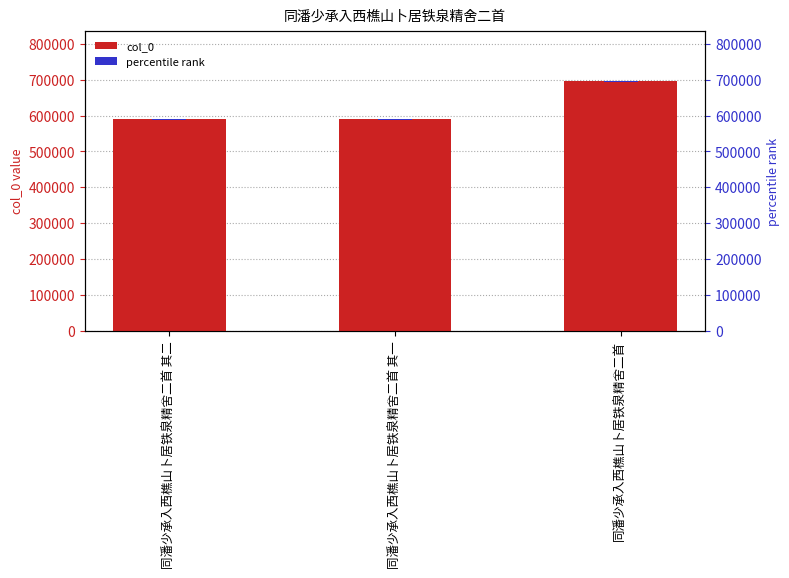

Where is col_0 nearest to the value 643645?

同潘少承入西樵山卜居铁泉精舍二首 其二